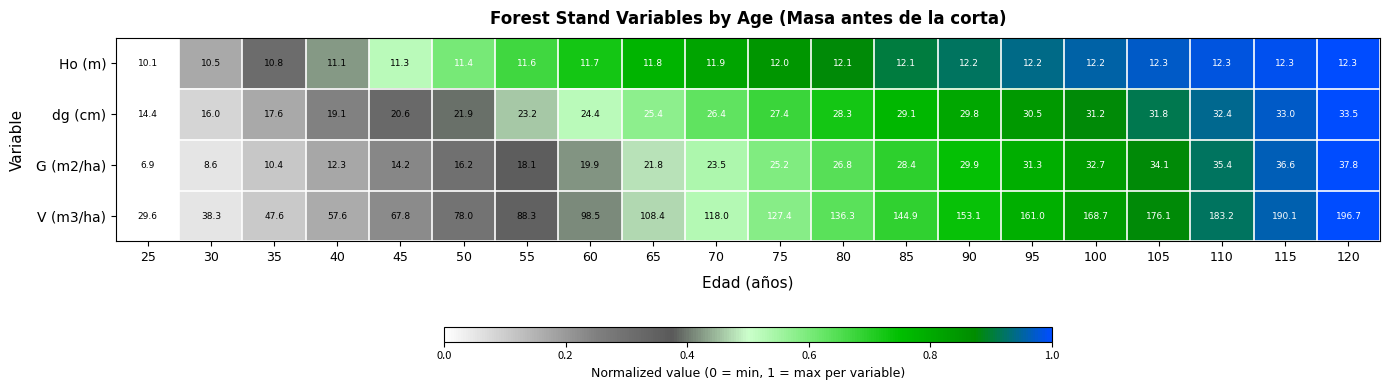

What is the maximum value shown in the chart?

196.7